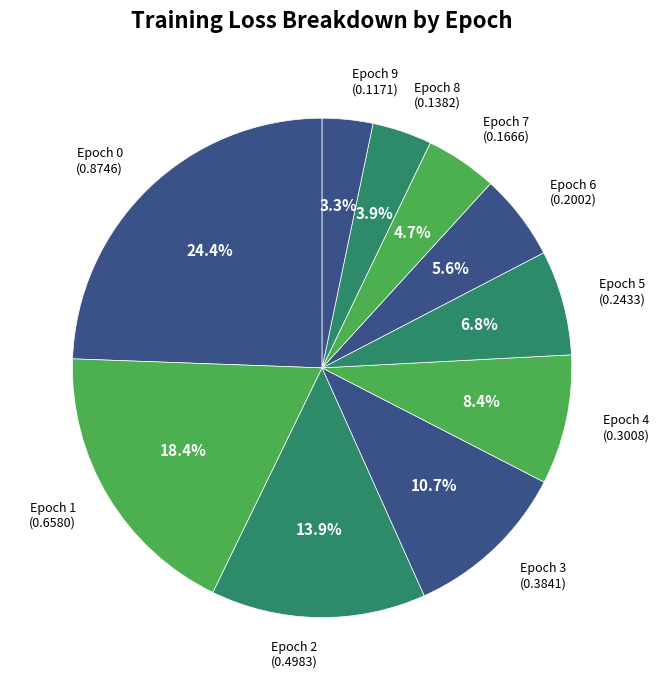

To the nearest percent, what portion does Epoch 9 represent?

3%